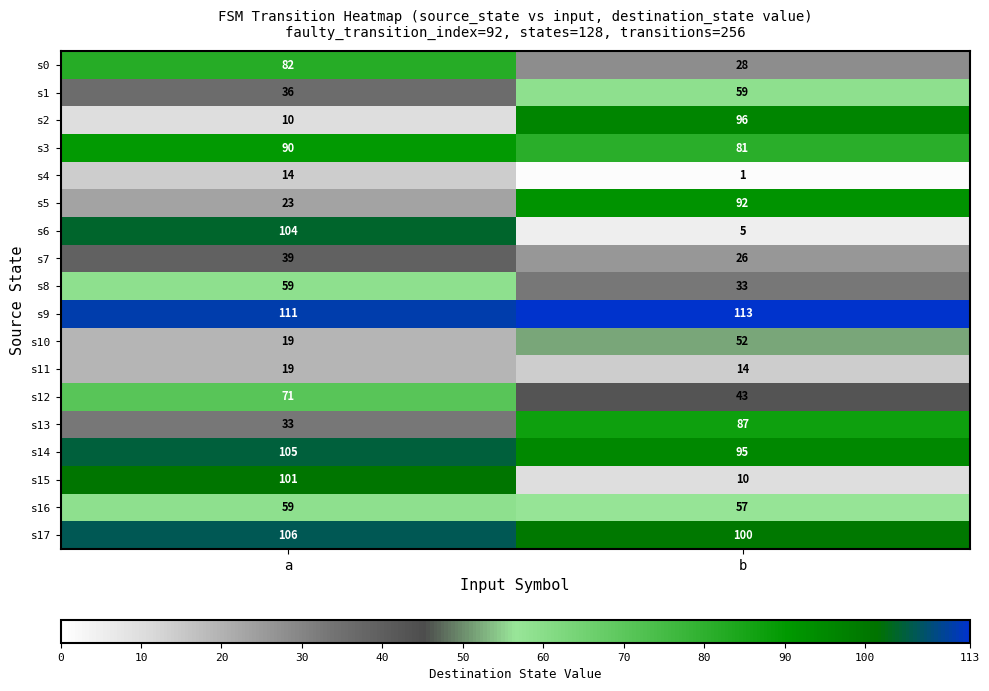

True or false: s0 has a value of 82 at a.

True